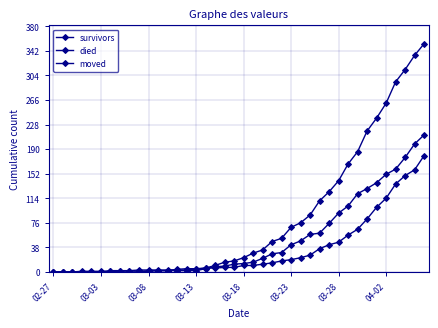

True or false: moved has more than 1 points higher than both neighbors.

False